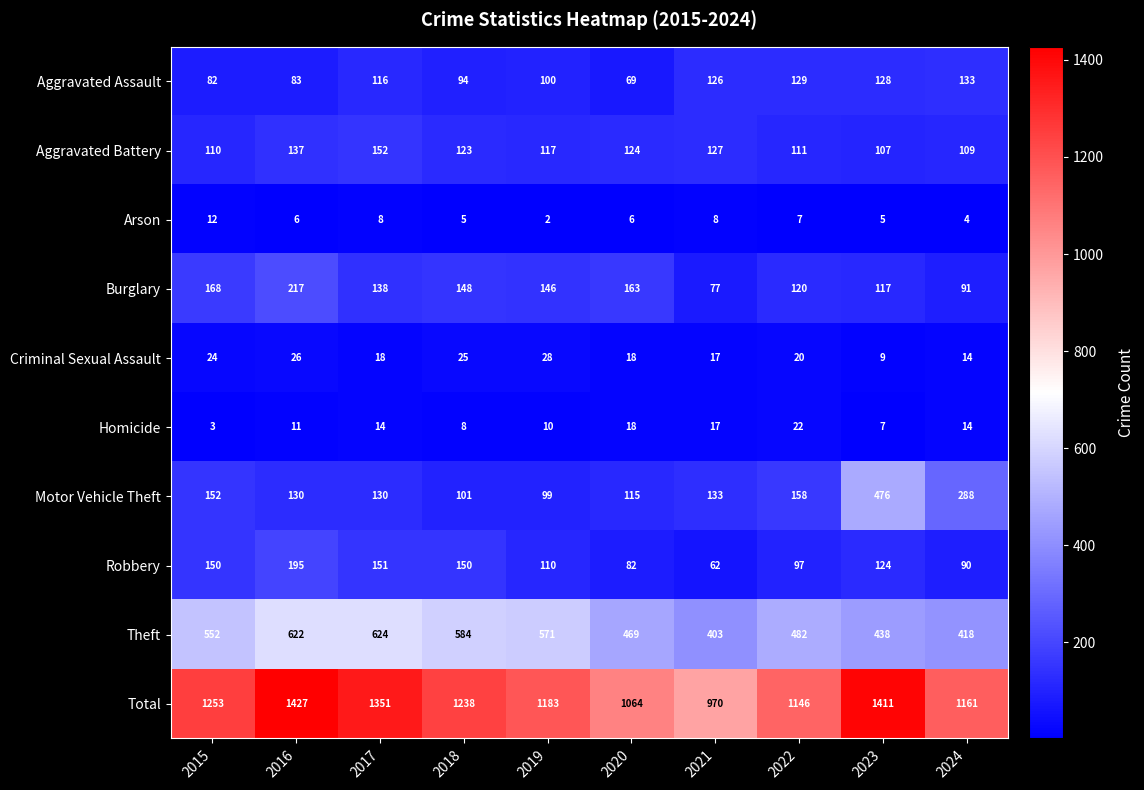

The value of Criminal Sexual Assault at 2017 is 18. True or false?

True